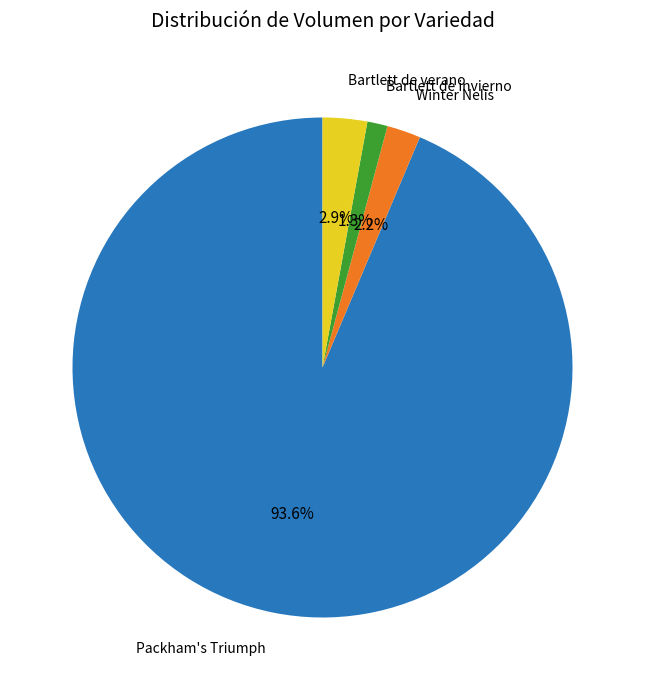

To the nearest percent, what is the difference between the largest and smallest slice percentages?

92%